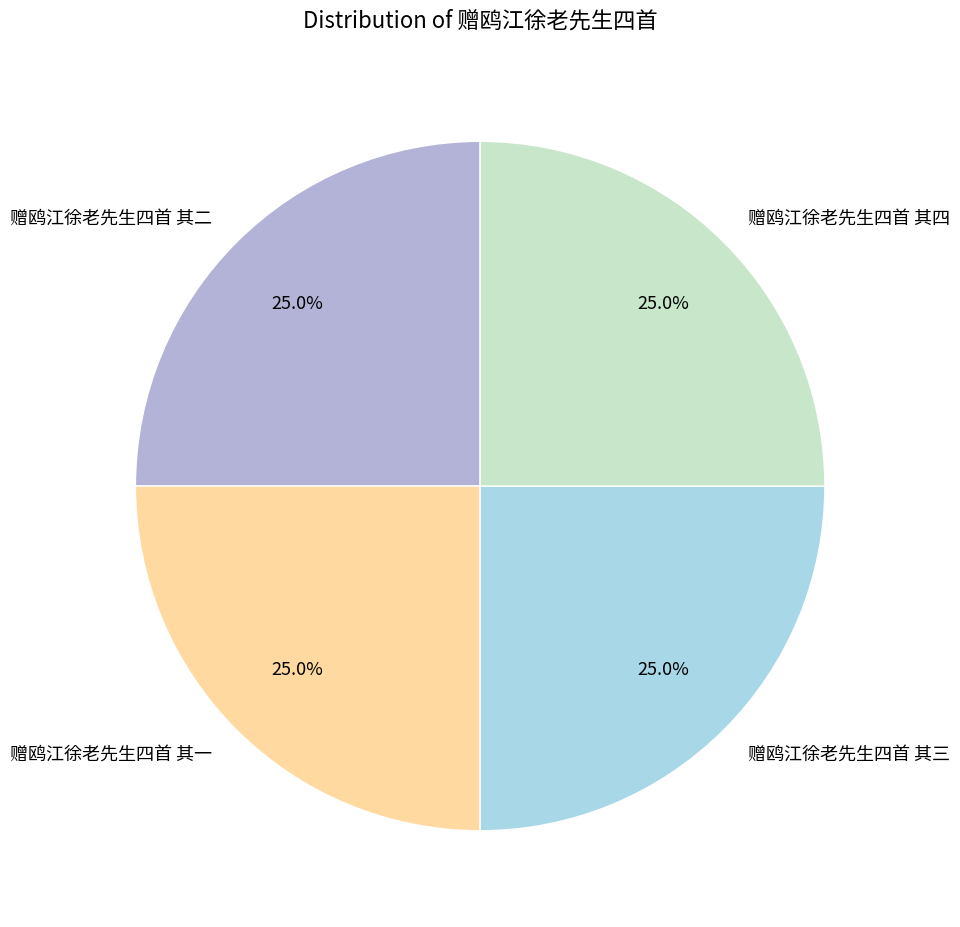

Does any single category account for the majority?

No